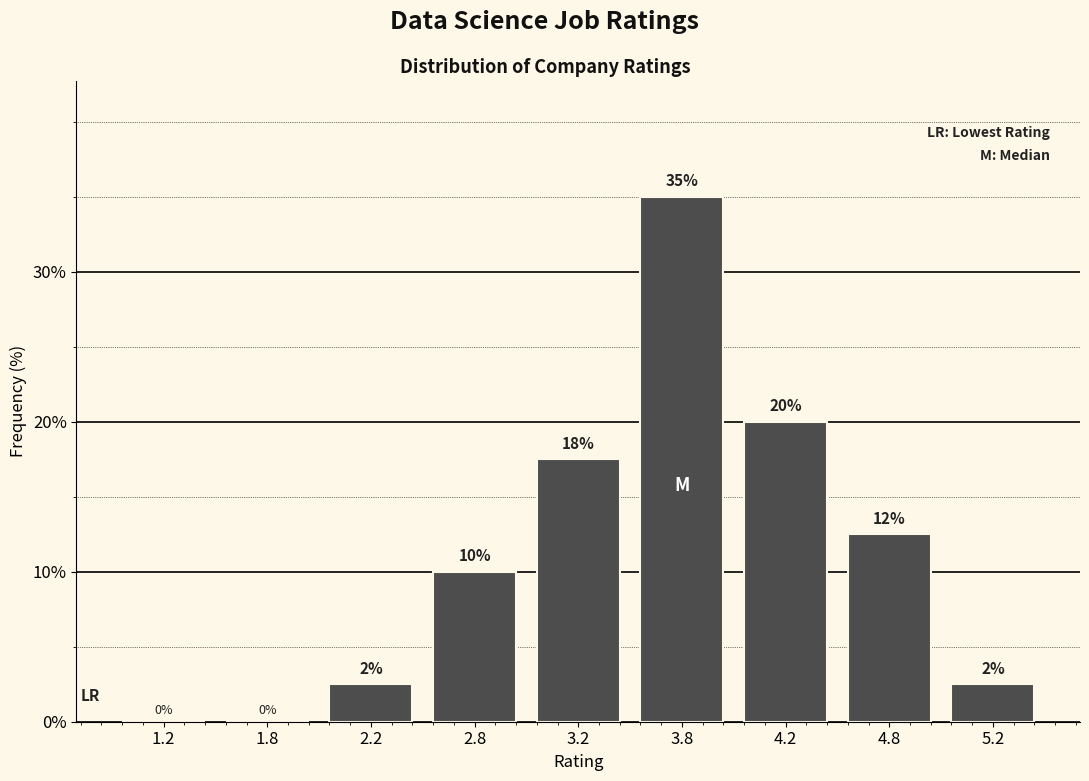

What is the maximum value shown in the chart?

35.0